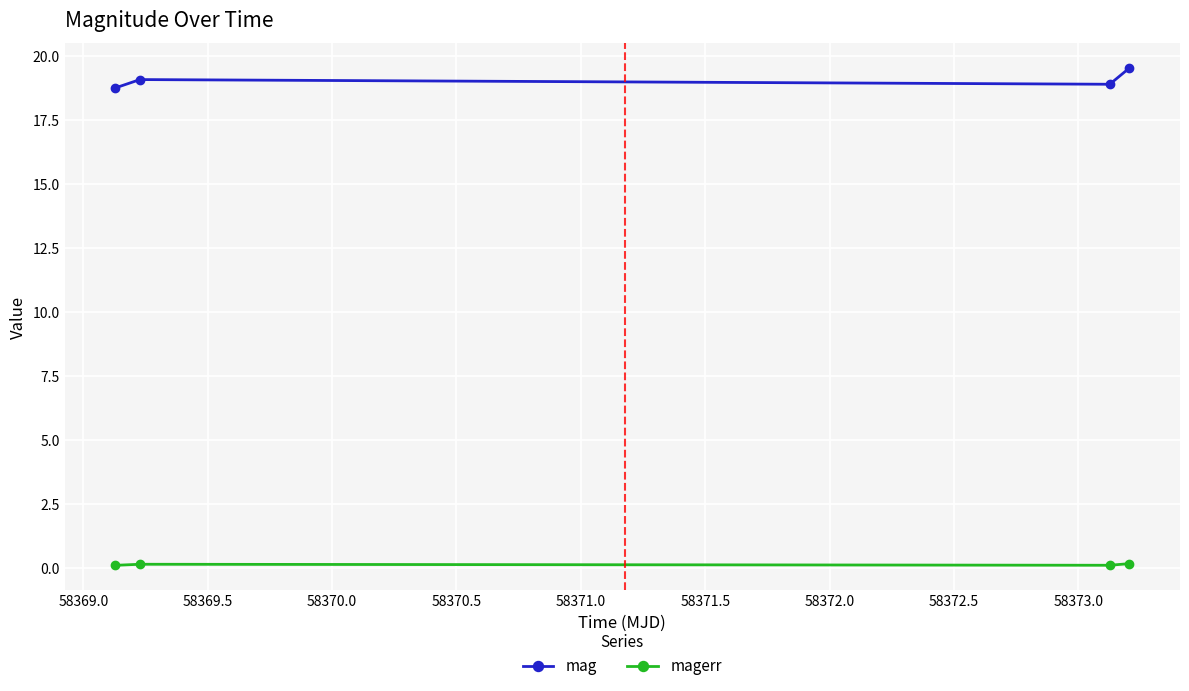

What is the greatest value displayed?

19.5